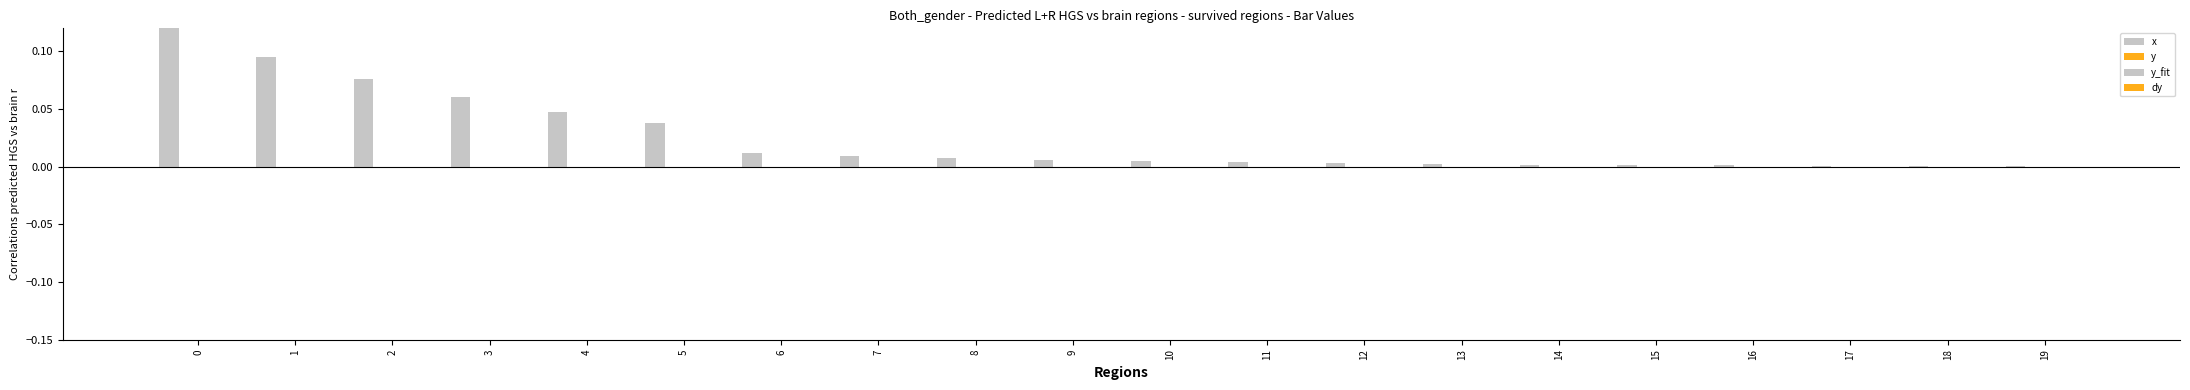

List the labels in order of dy value, smallest first.

6, 7, 8, 9, 10, 11, 12, 2, 13, 14, 4, 5, 15, 3, 16, 0, 17, 1, 18, 19